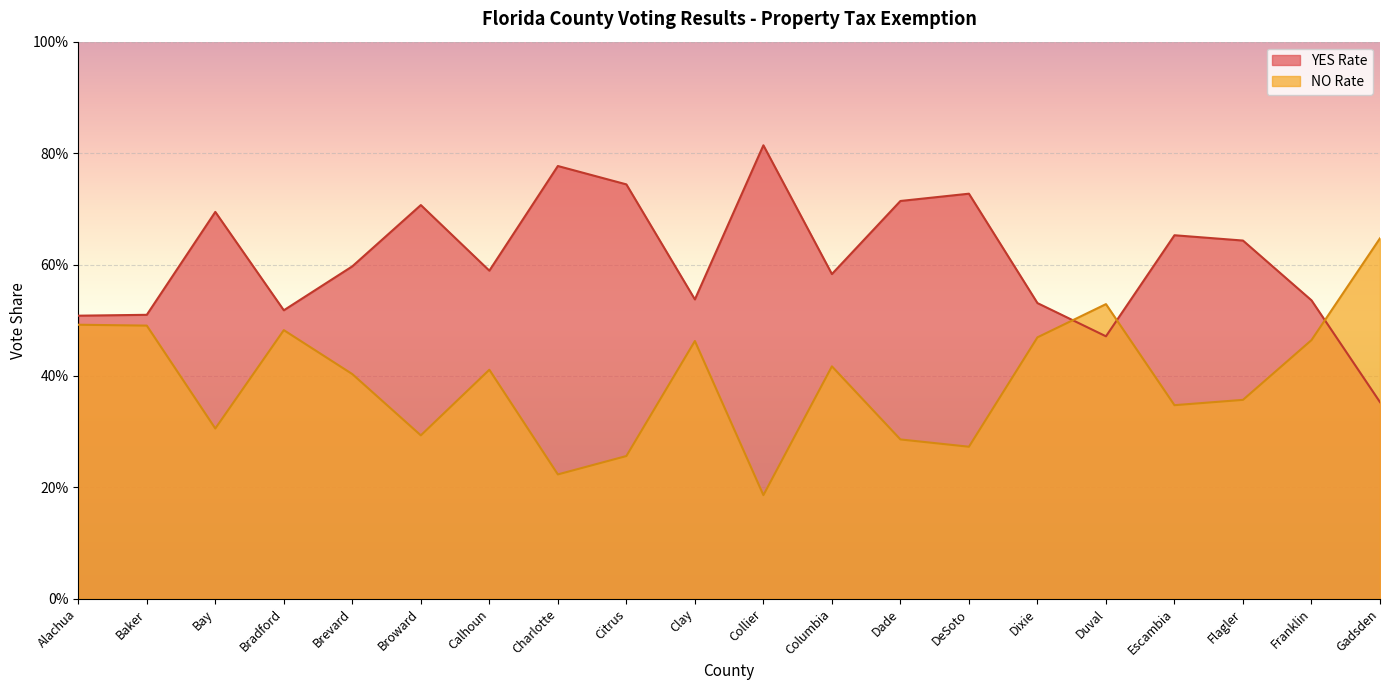

What is the total value across all series at Duval?

1.0